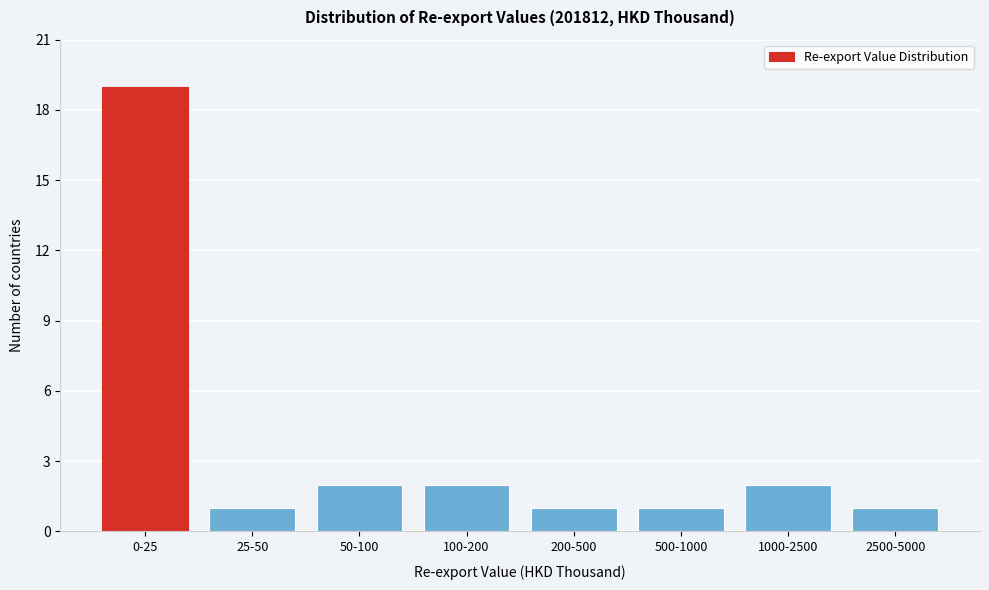

Reading left to right, list all the values displayed in this chart.

0-25=19	25-50=1	50-100=2	100-200=2	200-500=1	500-1000=1	1000-2500=2	2500-5000=1